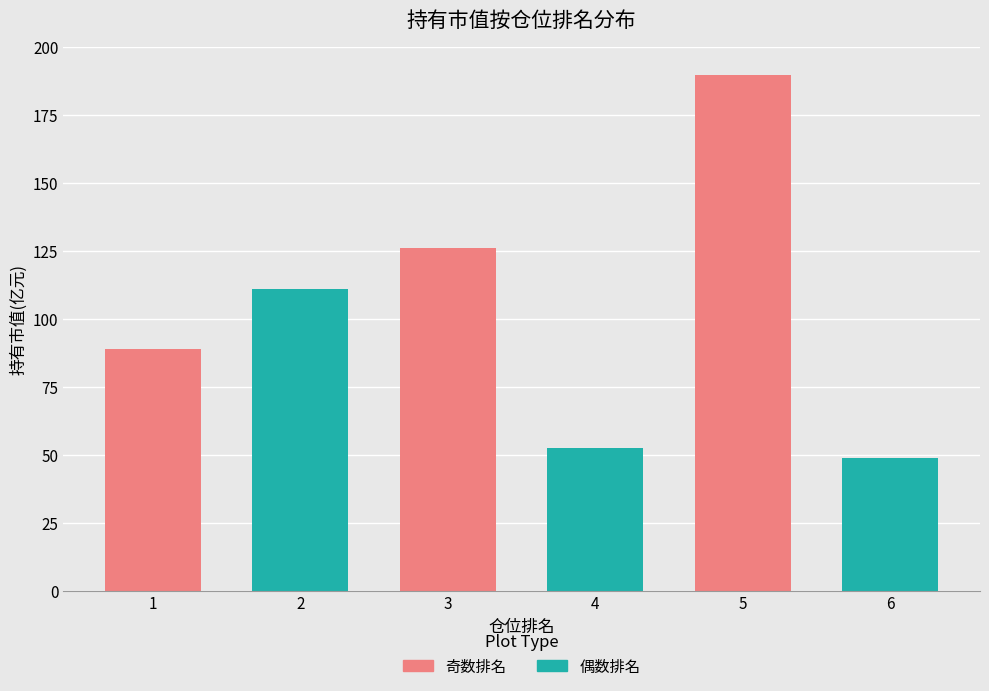

What is the ratio of the value at 6 to the value at 4?

0.9